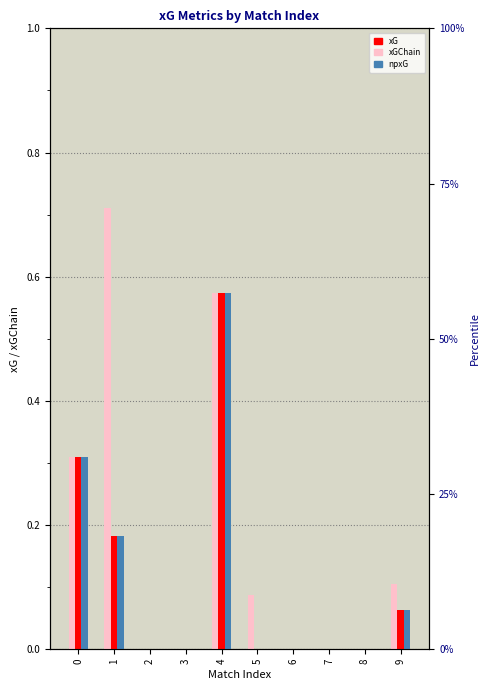

Count the npxG values in the range 0 to 1.

10